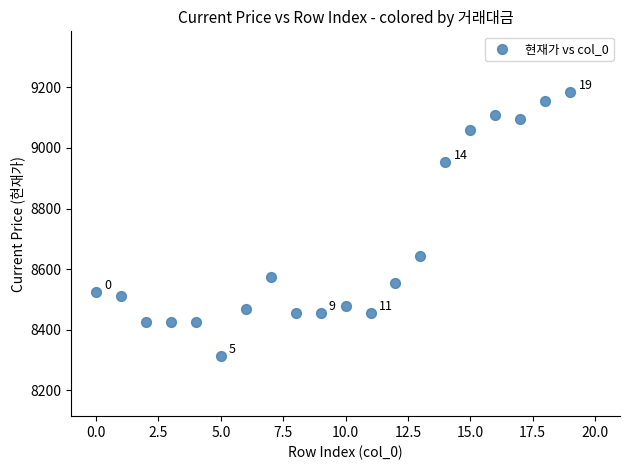

What Y value in the scatter plot is closest to 8750?

8645